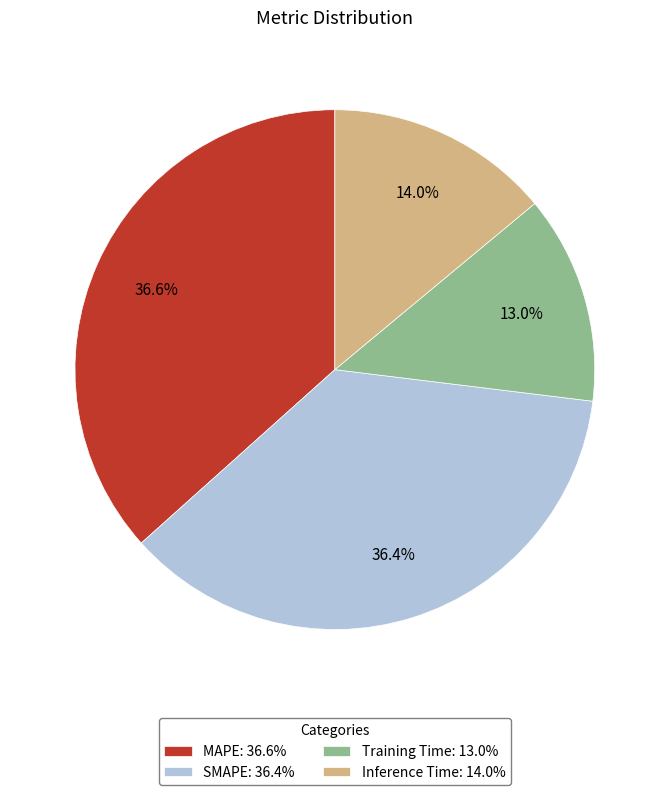

To the nearest percent, what is the average slice percentage?

25%